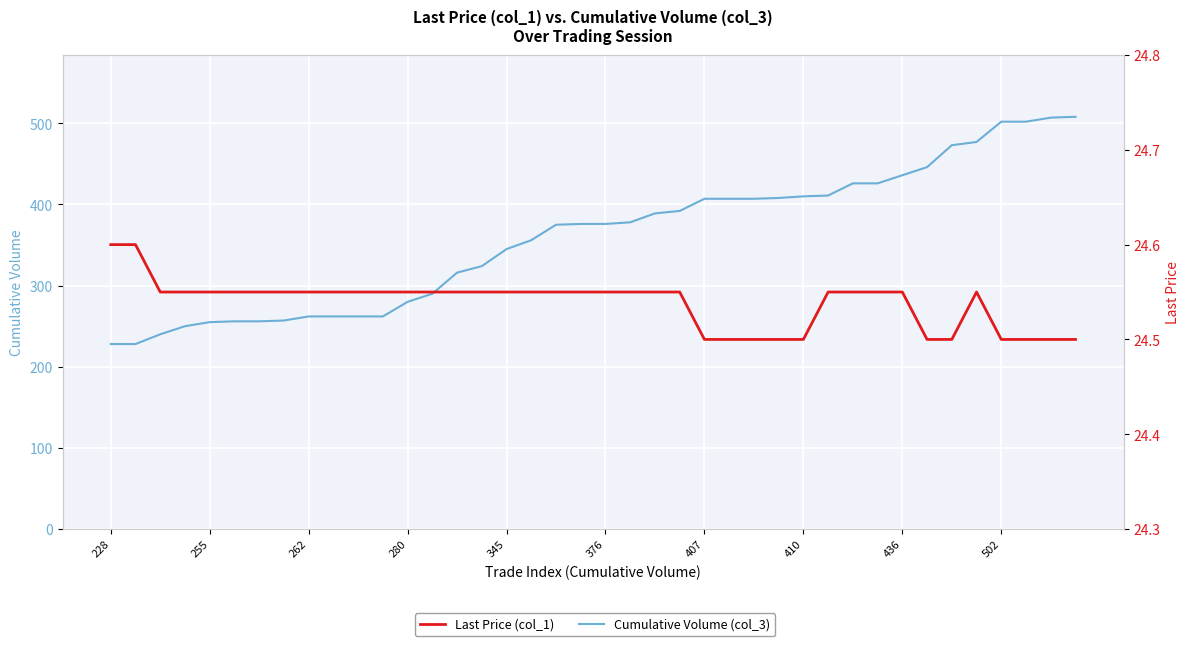

Rank the series by their maximum value, from highest to lowest.

Cumulative Volume (col_3), Last Price (col_1)